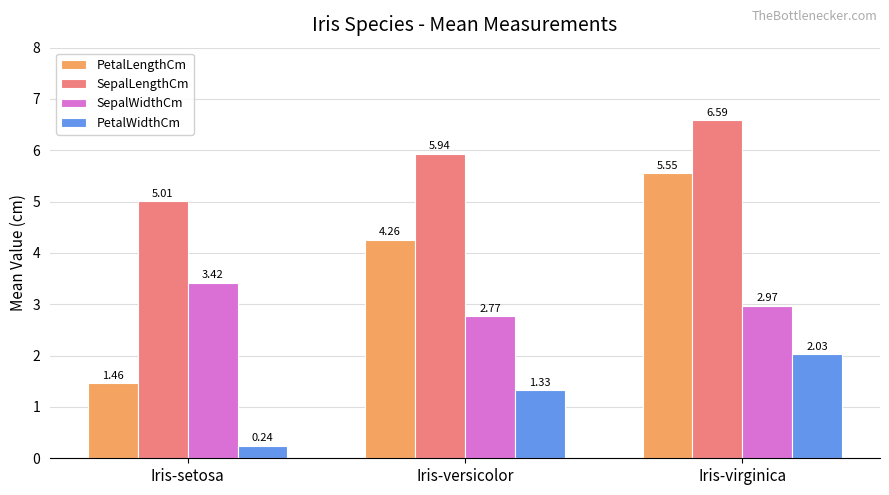

At which label is SepalWidthCm closest to 3?

Iris-virginica